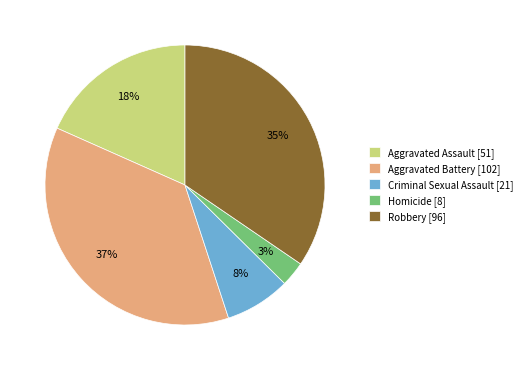

Is there any slice that represents more than half of the pie?

No